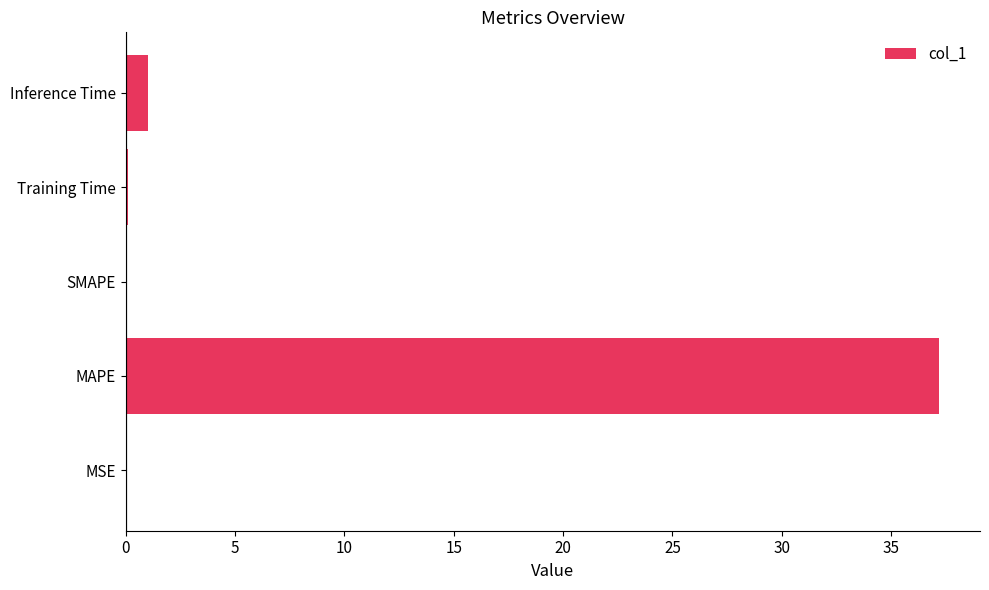

Are the bars horizontal?

Yes